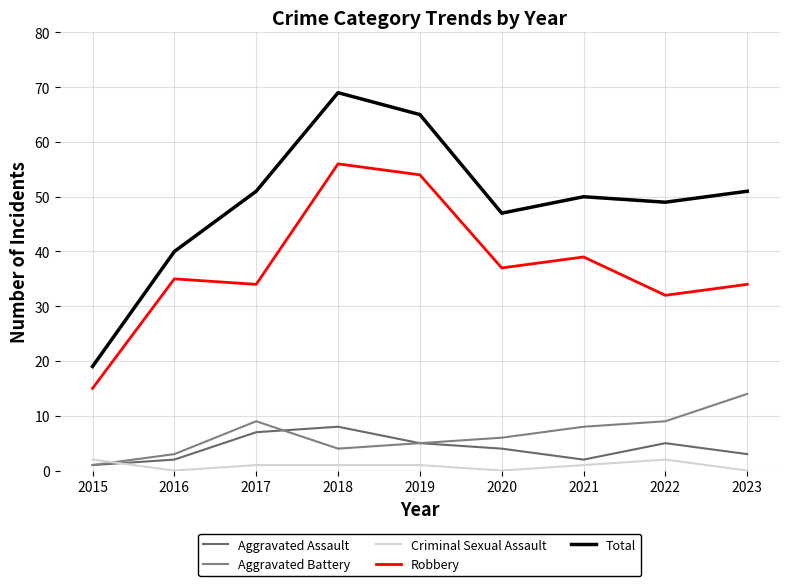

The value of Total at 2021 is 50. True or false?

True